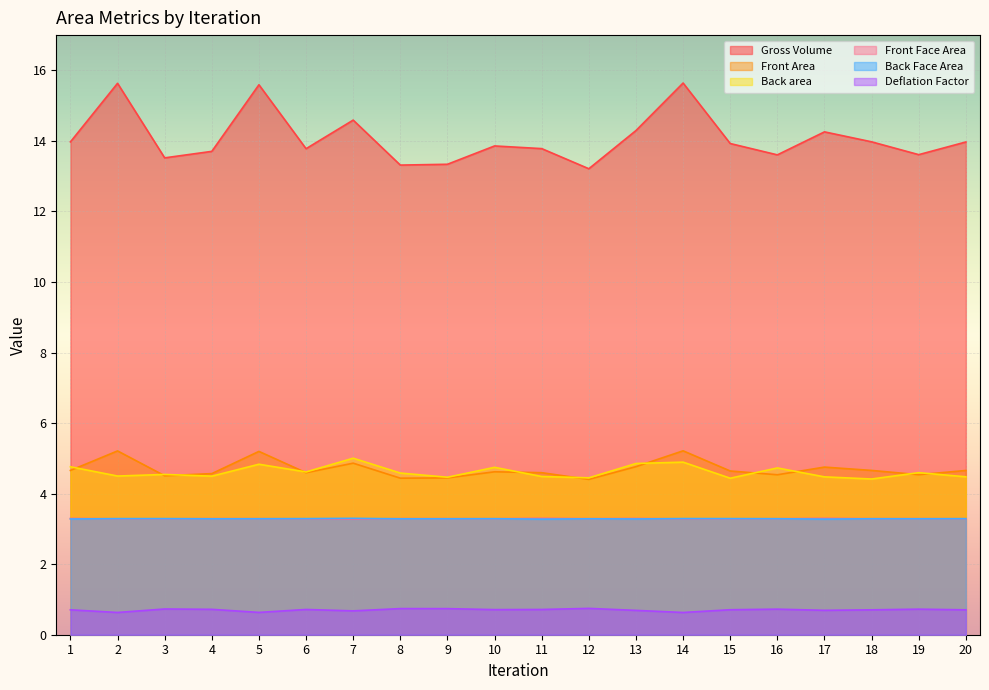

Which series has the largest total across all categories?

Gross Volume